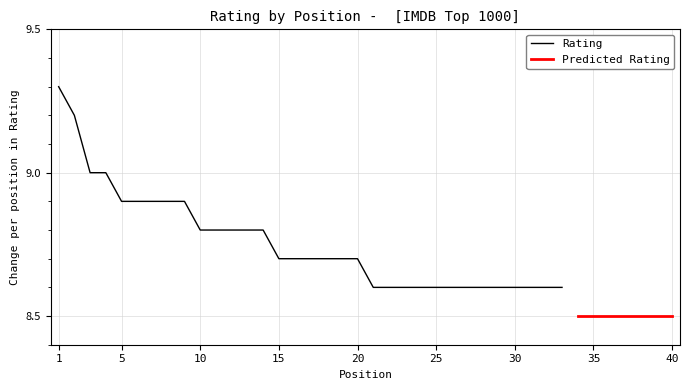

What is the value of the Rating point at the 24th from the left?

8.6